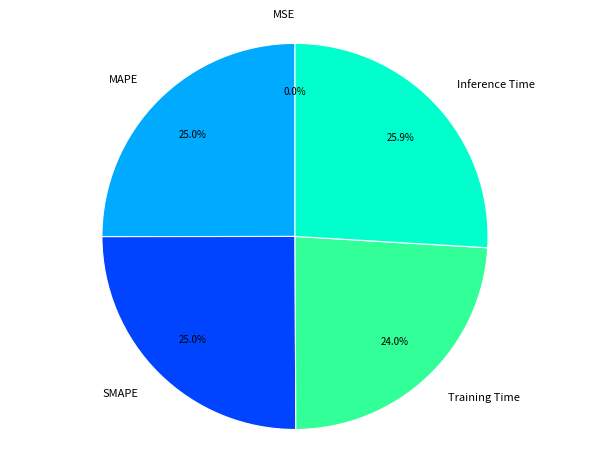

To the nearest percent, what is the average slice percentage?

20%